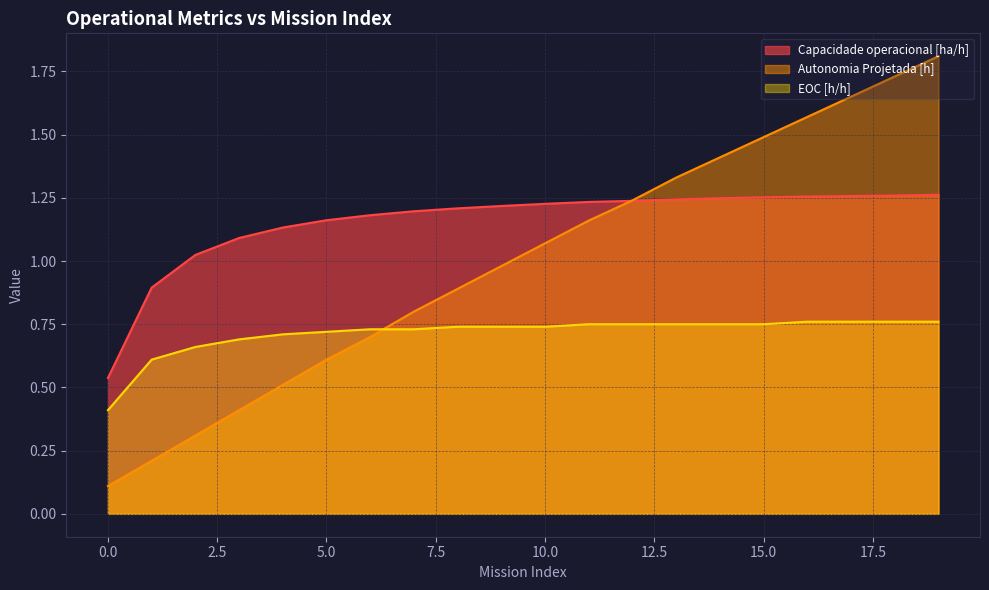

Rank the categories by Autonomia Projetada [h] value from lowest to highest.

0, 1, 2, 3, 4, 5, 6, 7, 8, 9, 10, 11, 12, 13, 14, 15, 16, 17, 18, 19